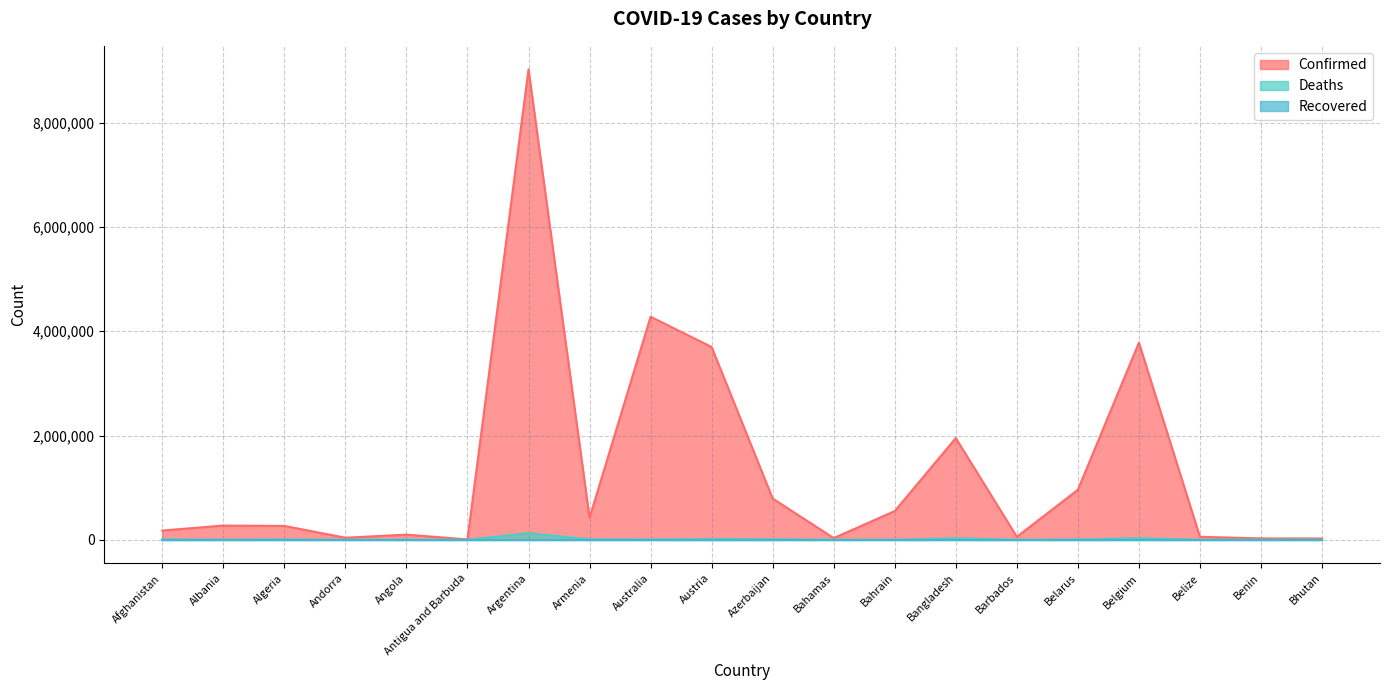

True or false: Confirmed and Deaths cross at least once.

False